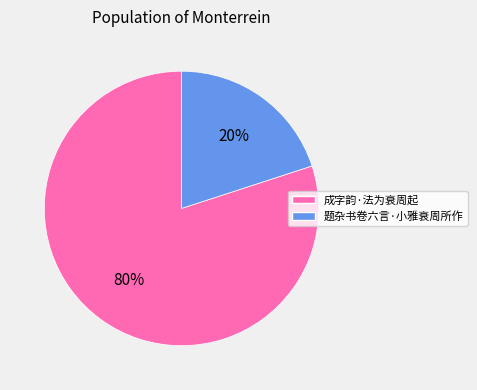

What is the majority slice?

成字韵·法为衰周起